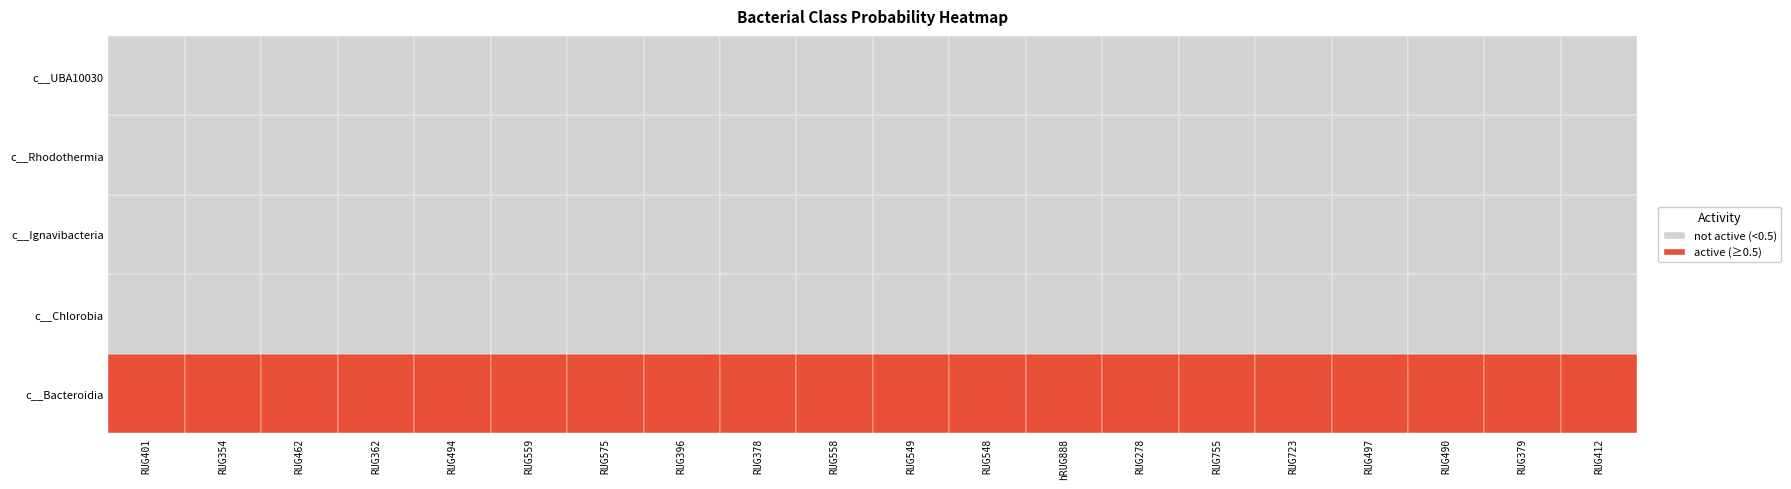

Is it true that c__Bacteroidia equals 1.0 at RUG490?

True